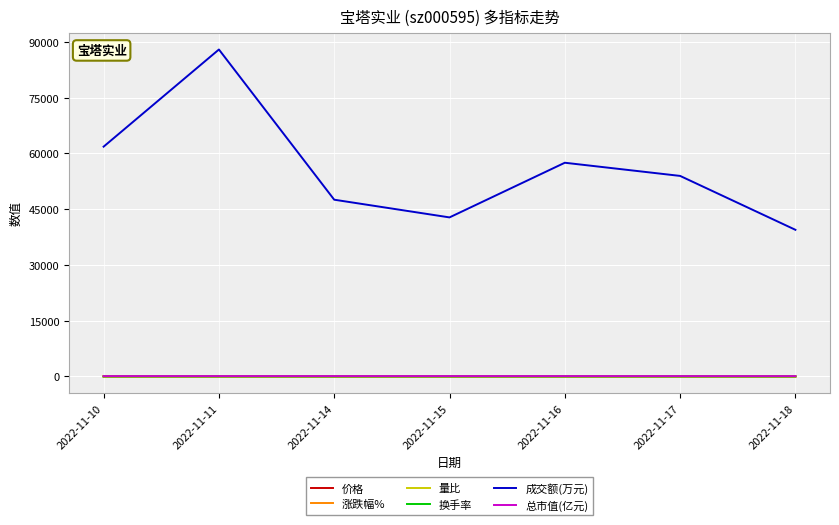

At which category is the sum across all series the highest?

2022-11-11